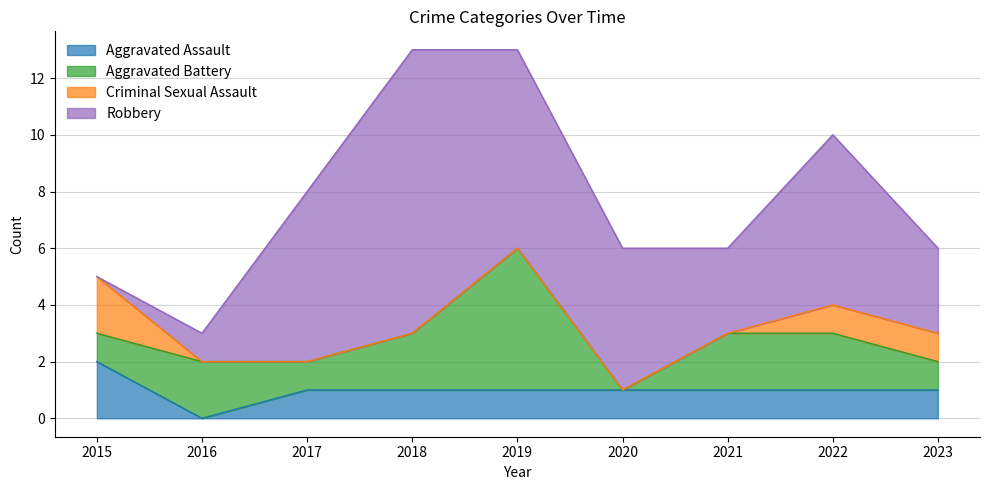

Which series has the largest range (max minus min)?

Robbery